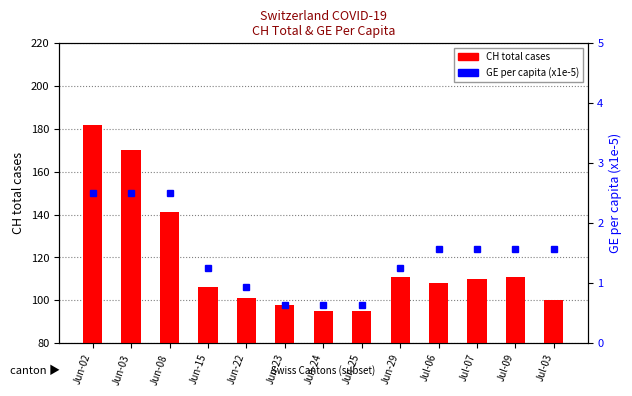

What is the spread (max minus min) of values at Jul-06?

106.4